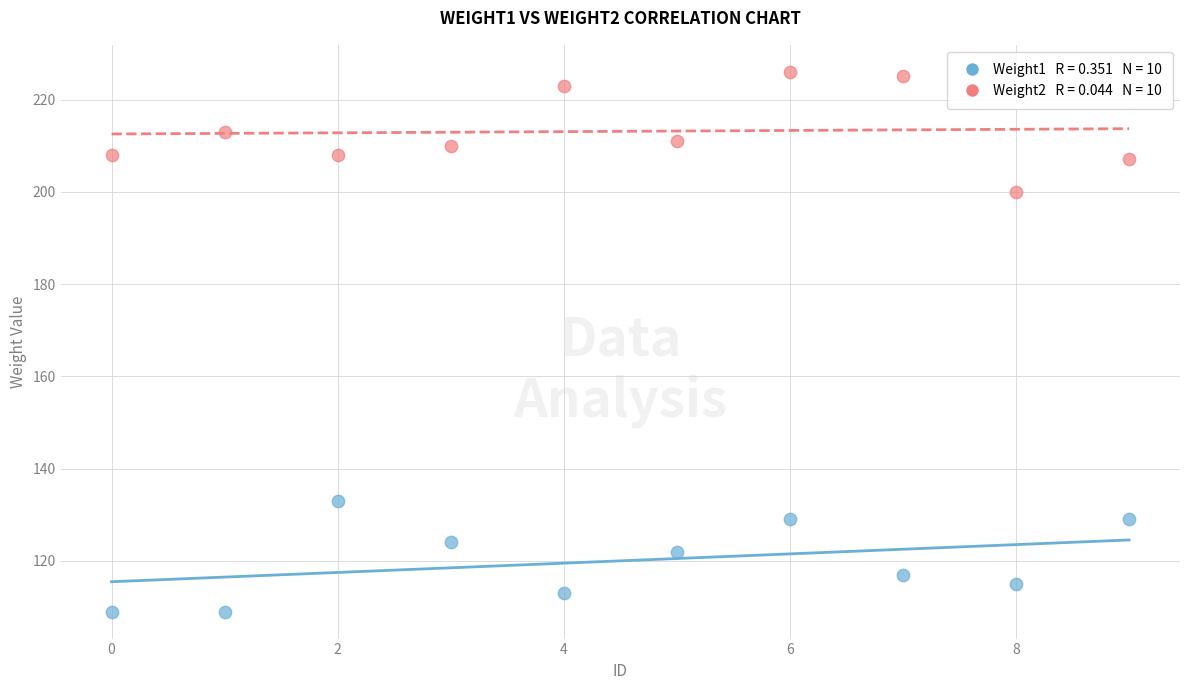

Across all data points, what is the range of Y values (max minus min)?

117